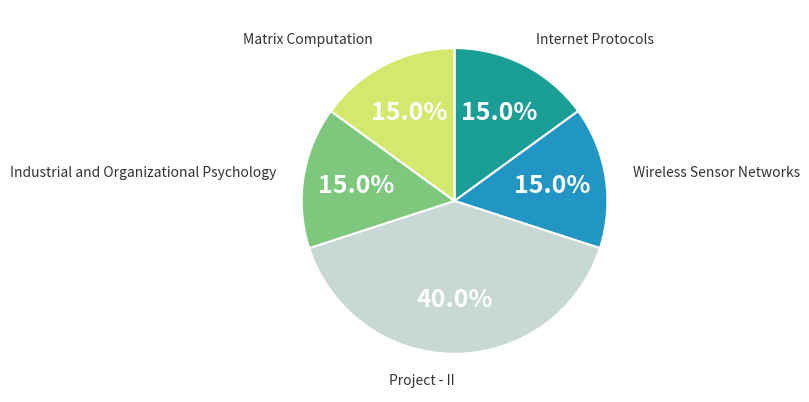

Is there any slice that represents more than half of the pie?

No